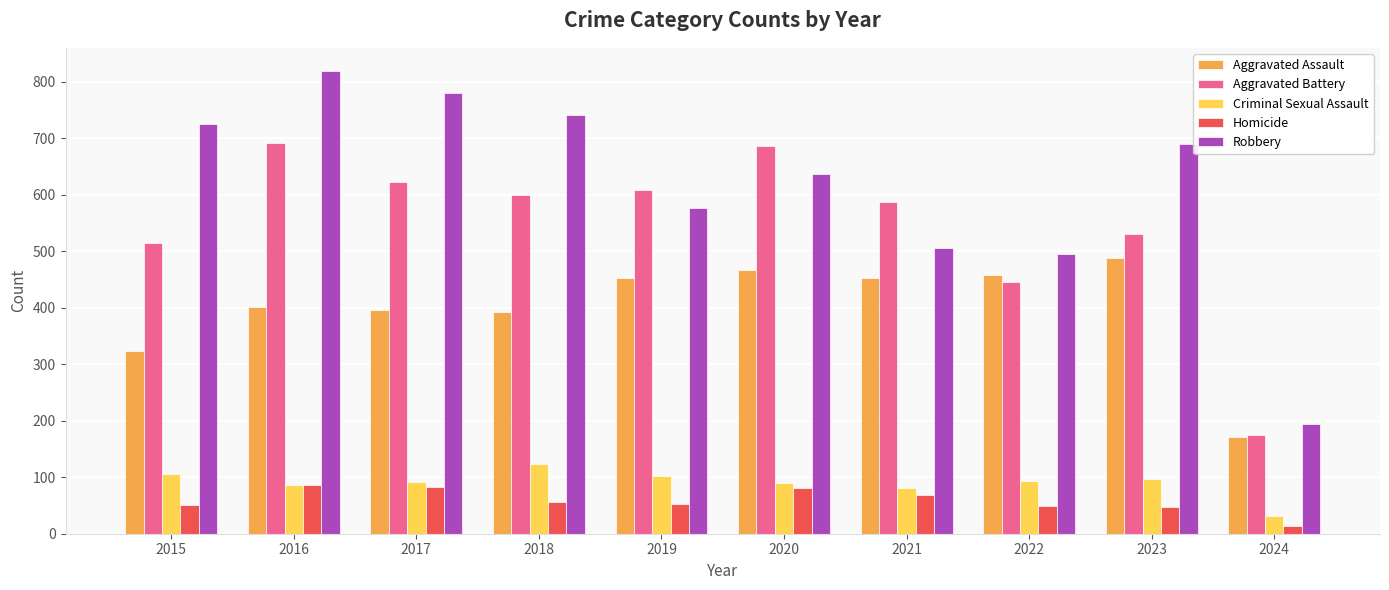

Which series changed the most between 2018 and 2019?

Robbery